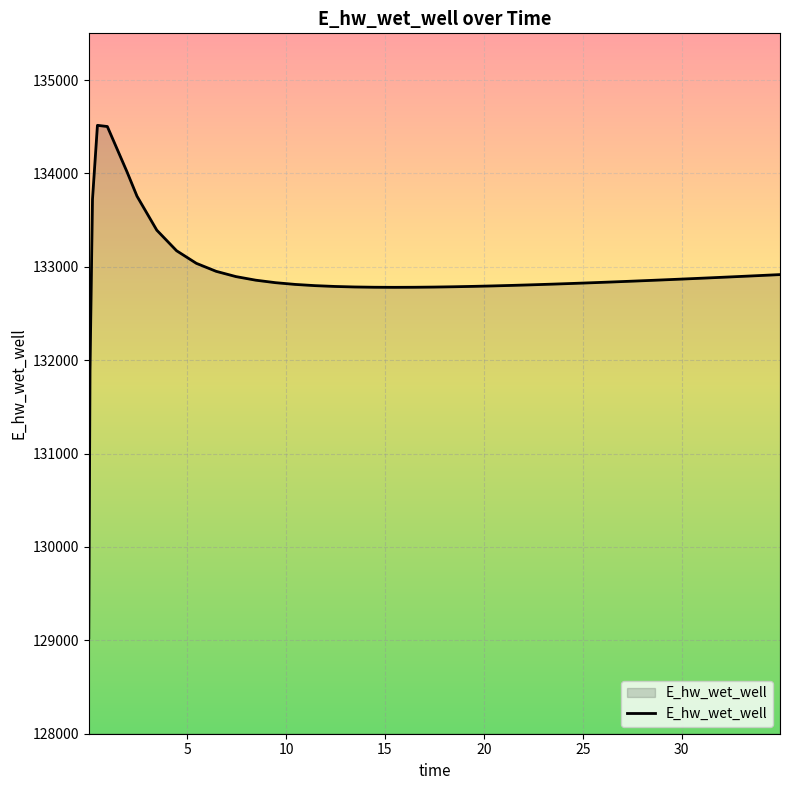

Count the number of data series in this chart.

1